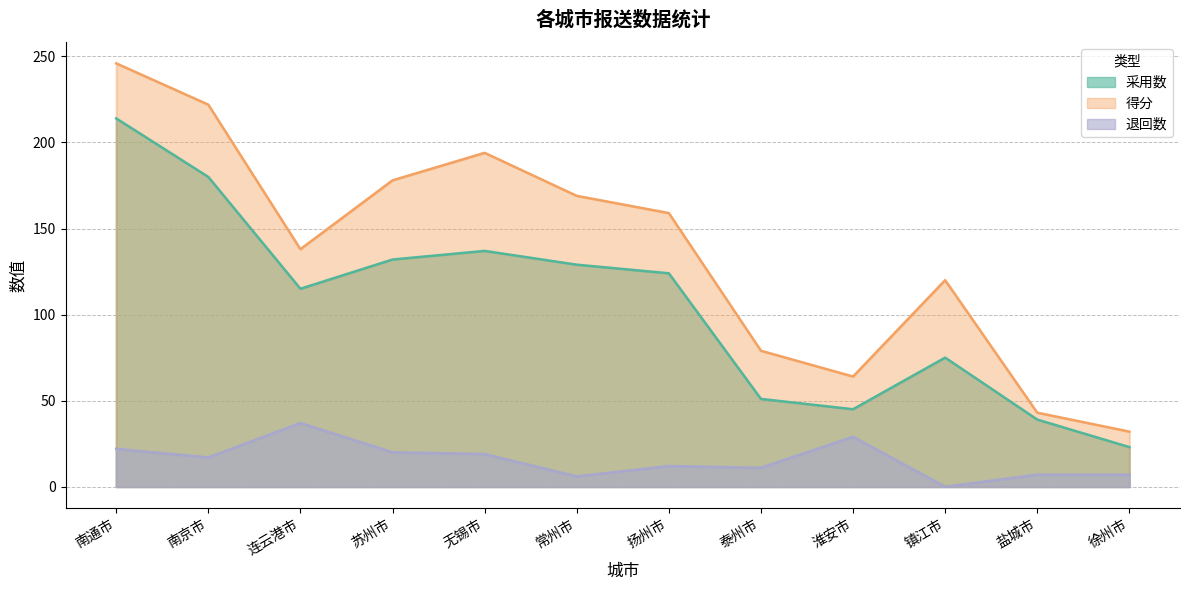

The 采用数 series shows 39 at 盐城市. True or false?

True